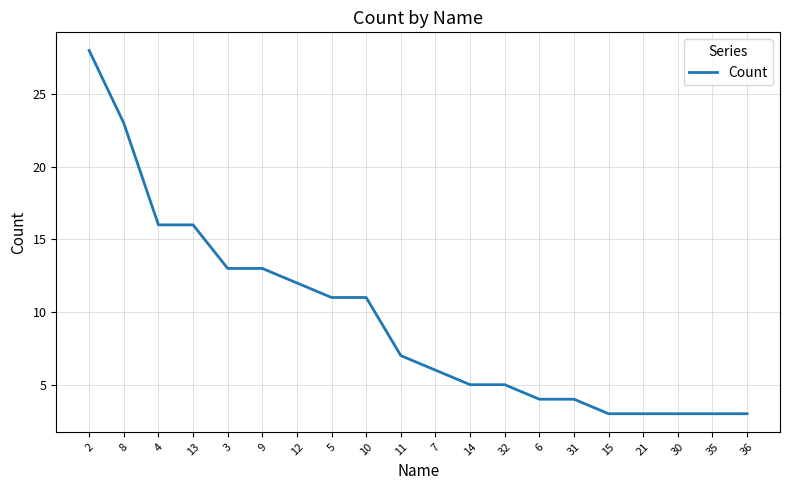

What is the sum of the values at 30 and 12?

15